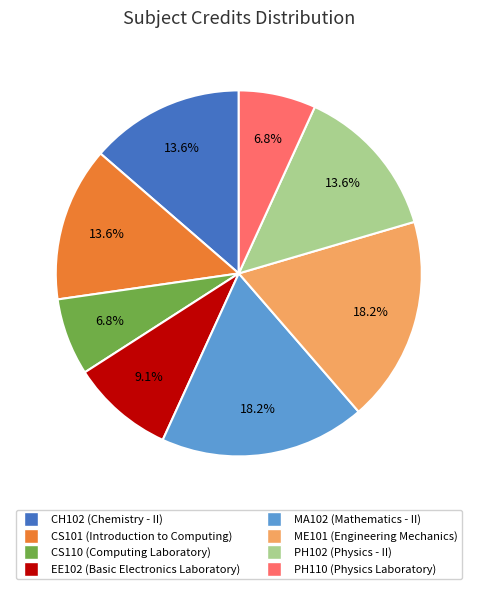

How many segments does this pie chart have?

8